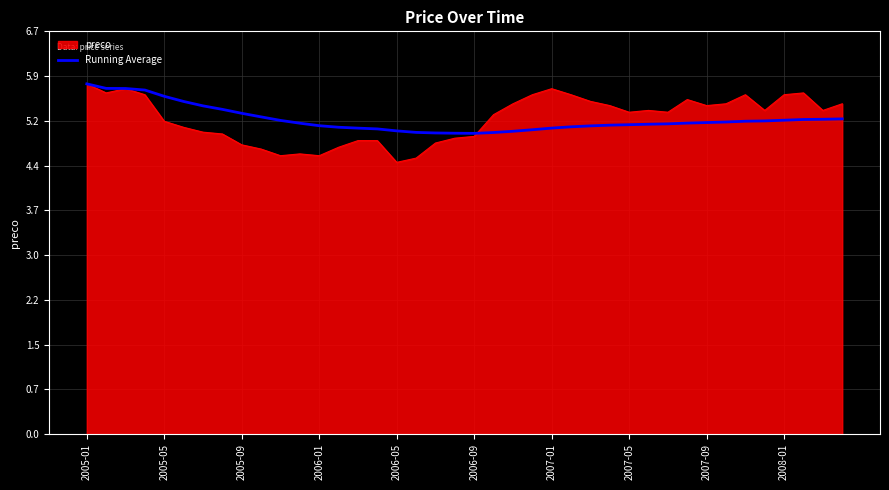

What is the minimum value shown in the chart?

4.5